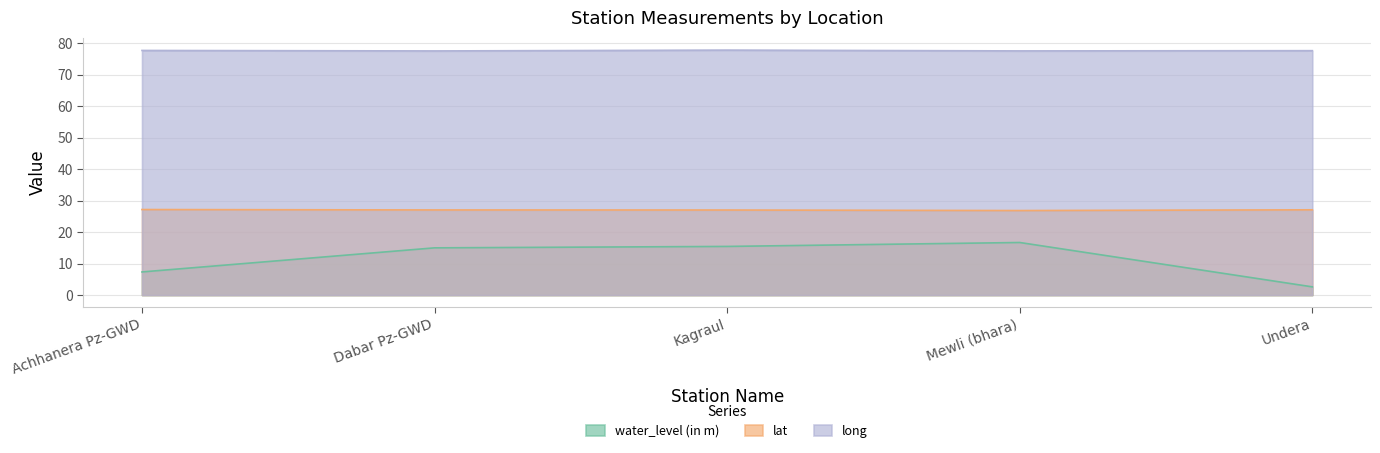

What is the value of the lat point at the 2nd from the left?

27.0